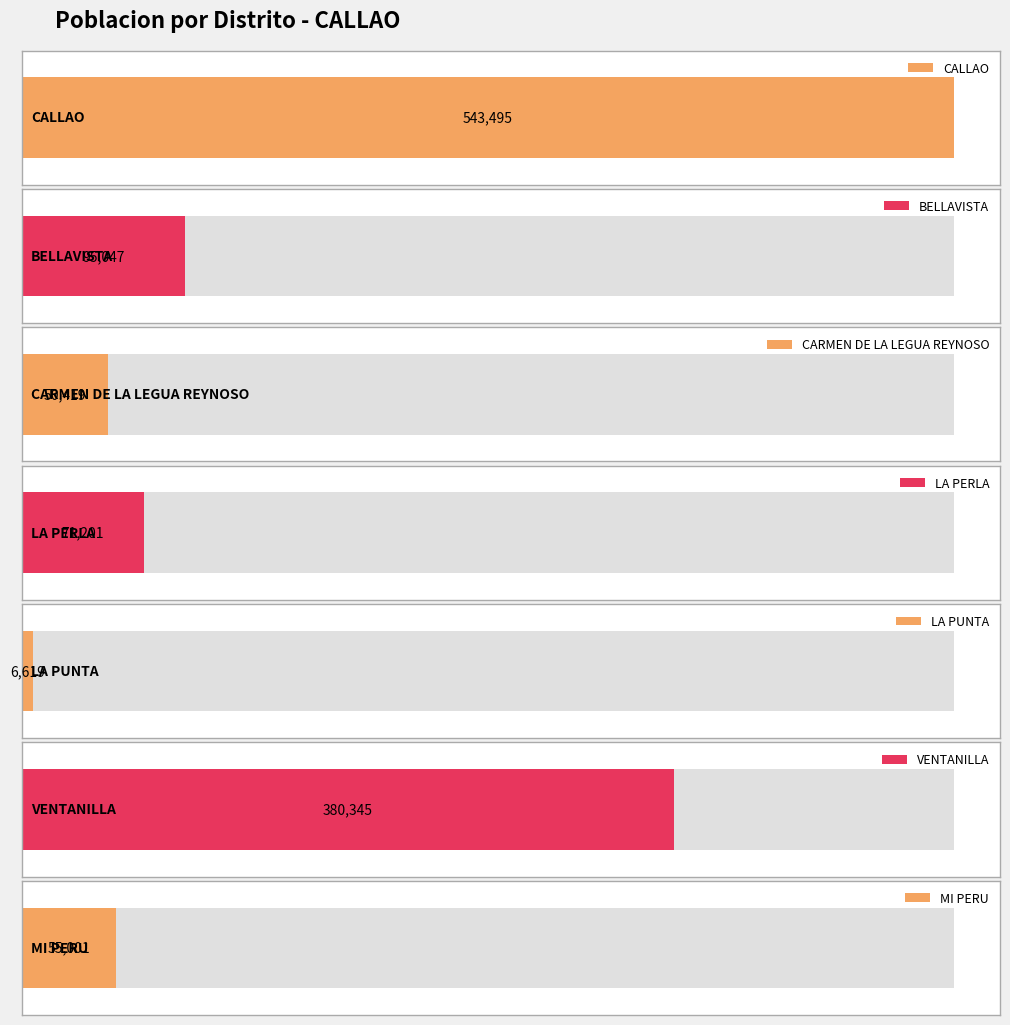

How many data points are less than 71201?

3